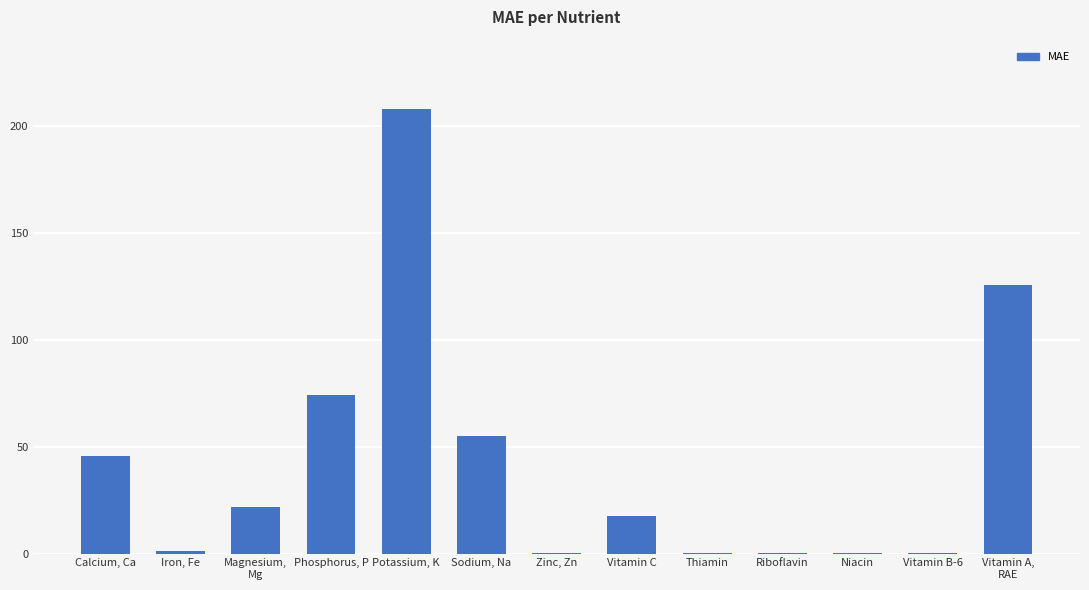

Are the bars grouped side by side (vs. stacked)?

No